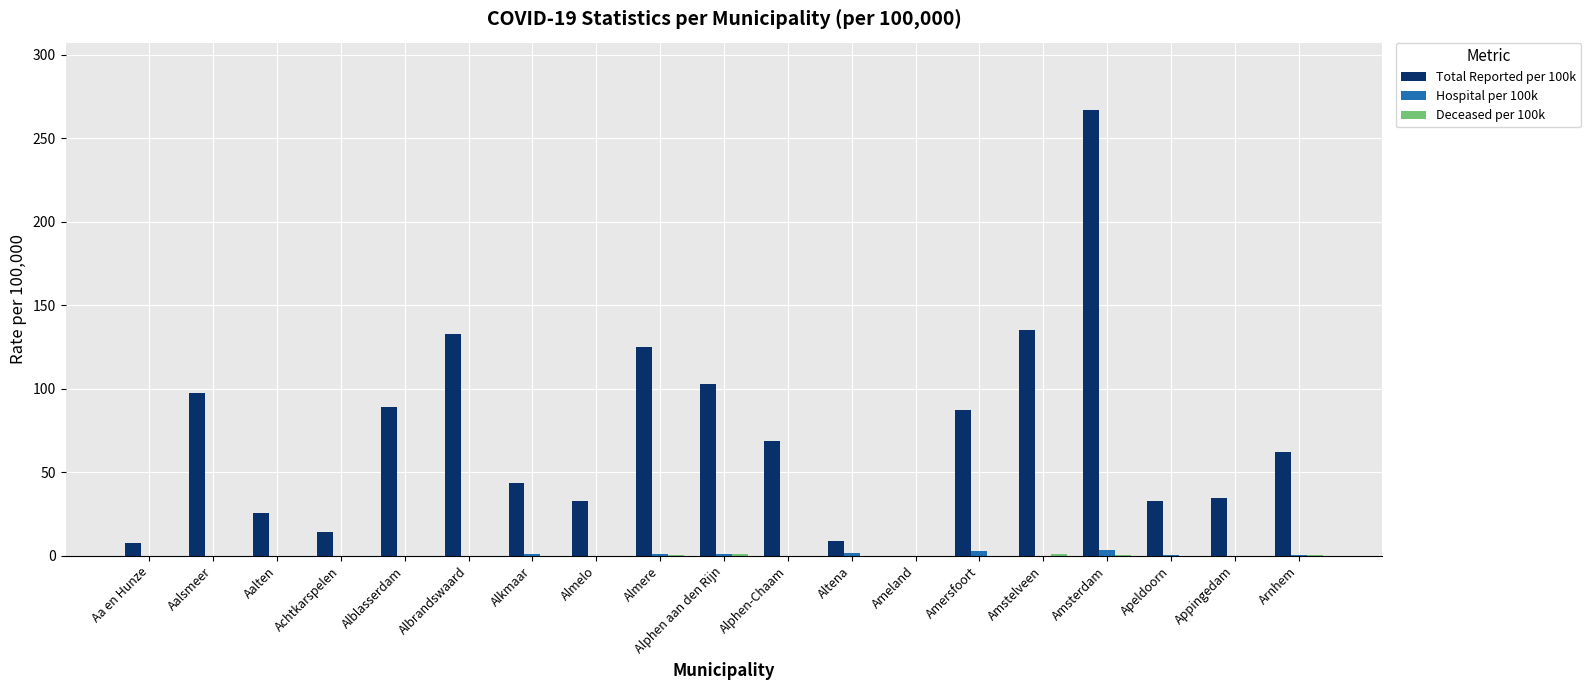

Are the bars grouped side by side (vs. stacked)?

Yes